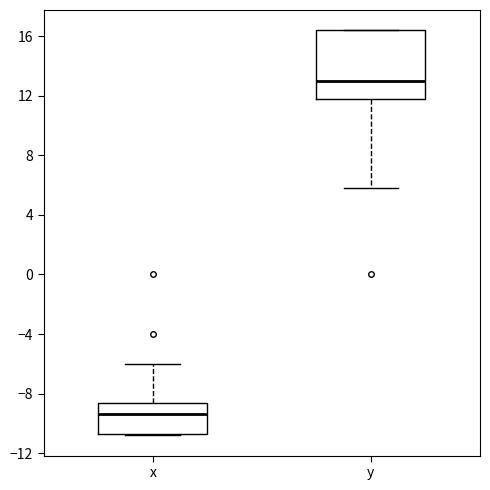

Reading left to right, read every box against the y-axis: the position of its median line, the range the box covers, and the ends of its whiskers. The values are not printed on the chart, so give them approximately, as read against the axis.

x: median -9.5, box -10.5 to -8.5, whiskers -11.0 to -6.0
y: median 13.0, box 12.0 to 16.5, whiskers 6.0 to 16.5